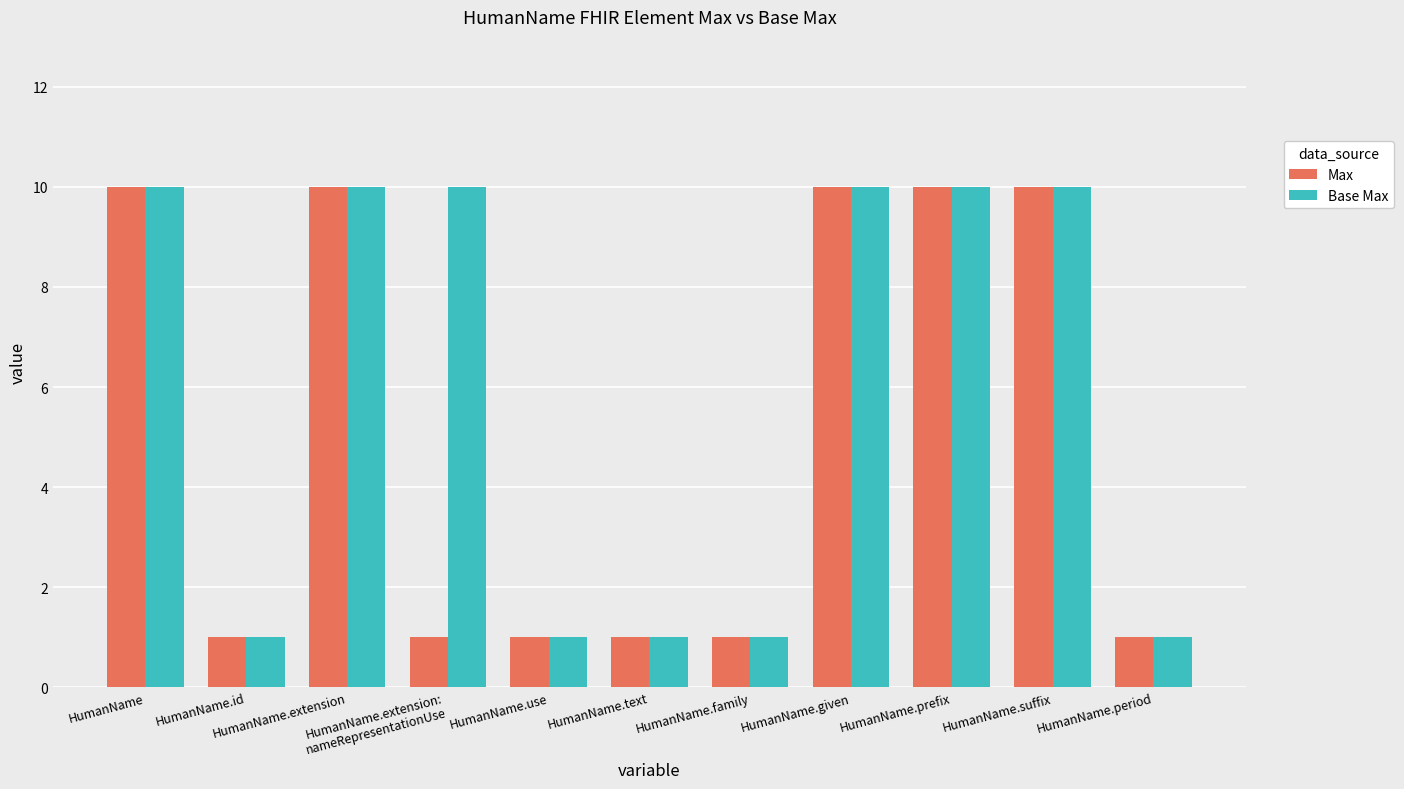

Reading right to left, list all the values displayed in this chart.

Max: 1	10	10	10	1	1	1	1	10	1	10
Base Max: 1	10	10	10	1	1	1	10	10	1	10